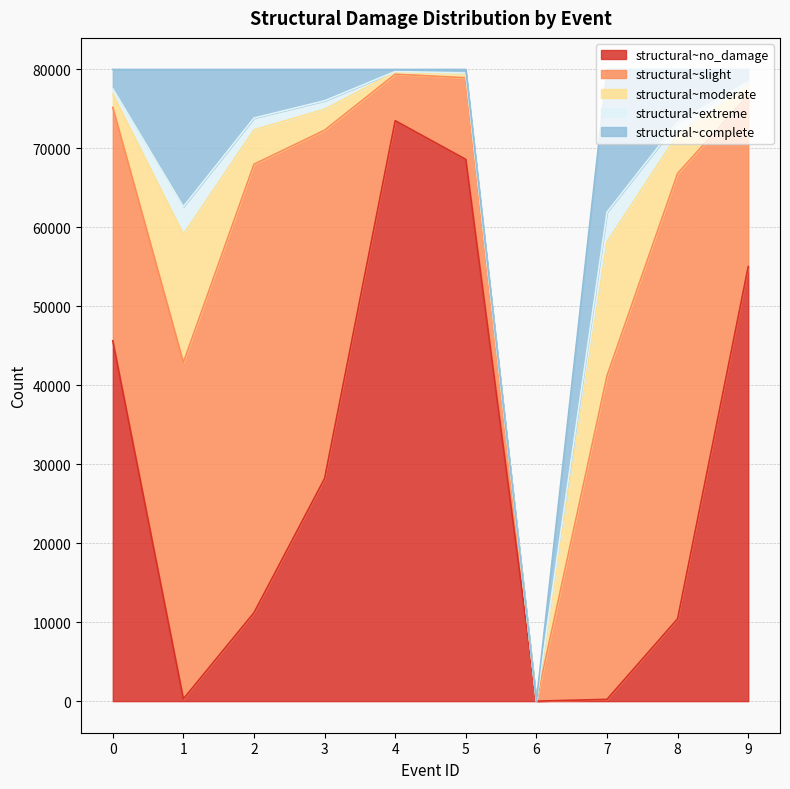

How many lines are shown in the chart?

5